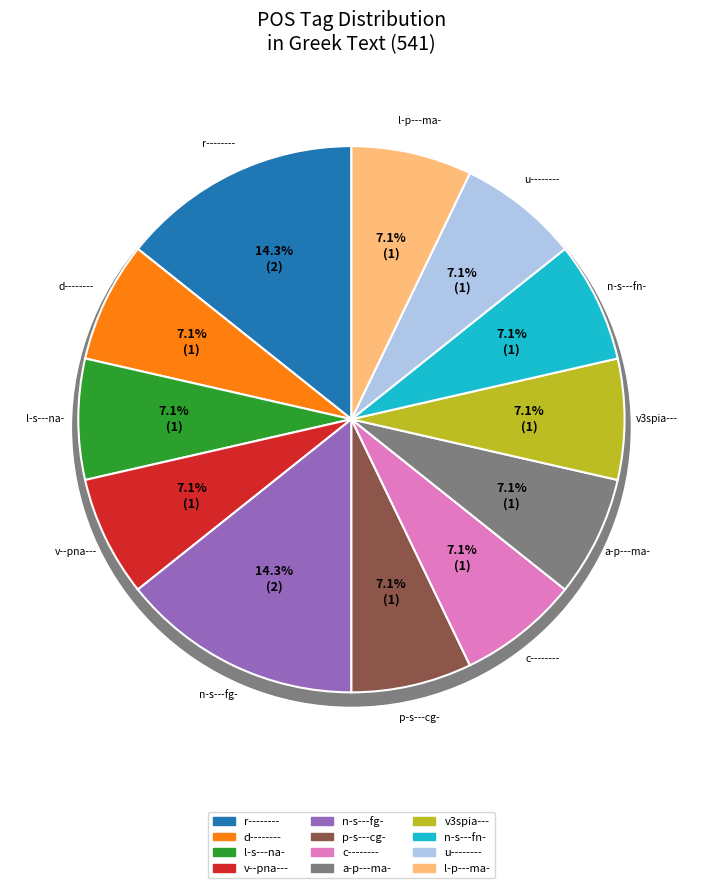

What percentage is the n-s---fg- slice, to the nearest percent?

14%